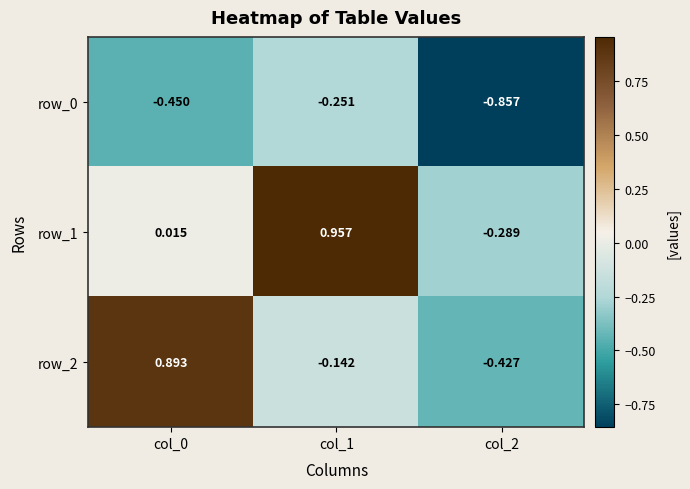

Is the value of row_1 at col_1 greater than the value of row_2 at col_0?

Yes